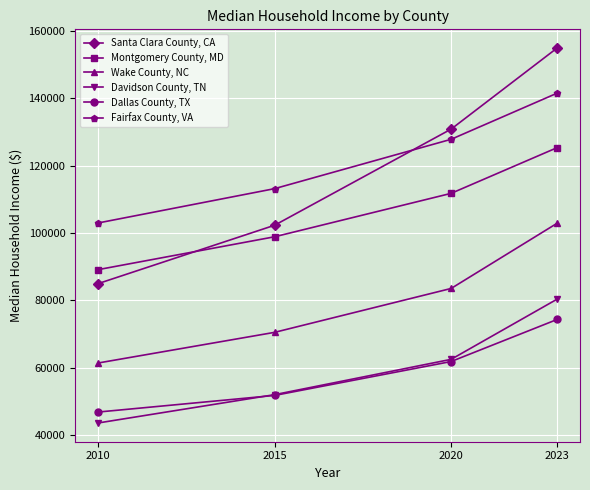

What is the sum of all Santa Clara County, CA values?

473186